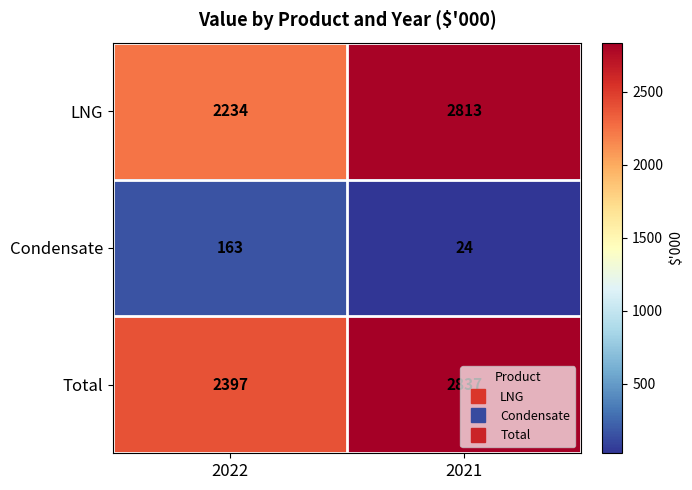

At how many categories does at least one series exceed 222?

2